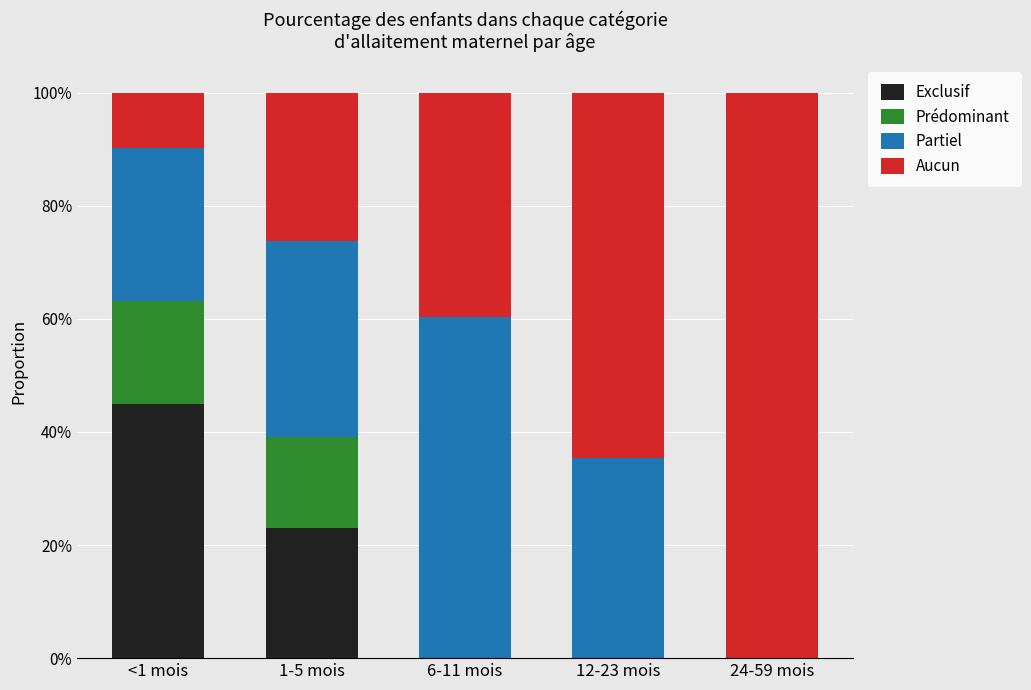

What is the label of the 4th bar from the left?

12-23 mois